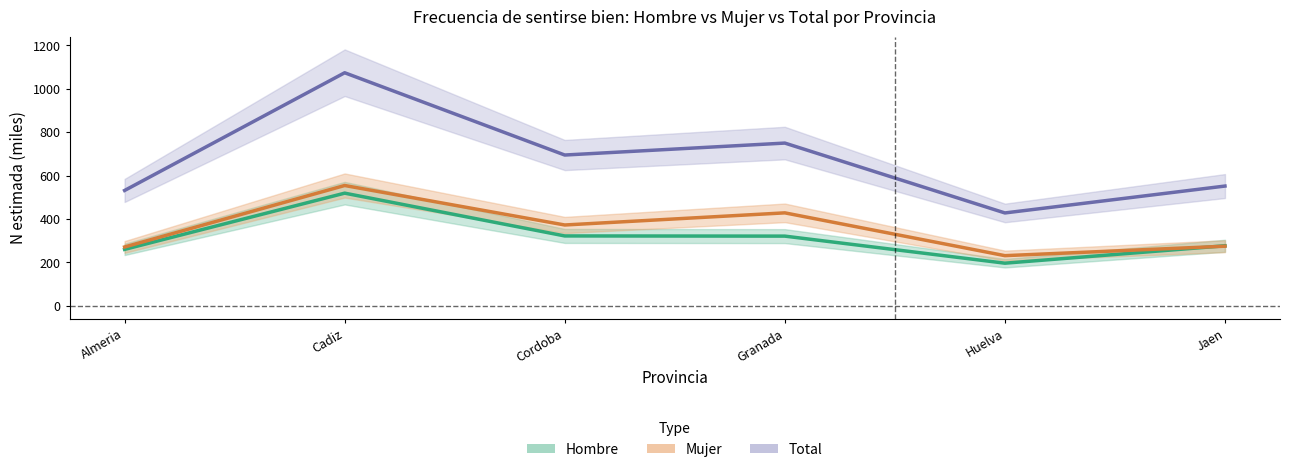

At which label is Mujer (Estimate based on partial data) closest to 392?

Cordoba